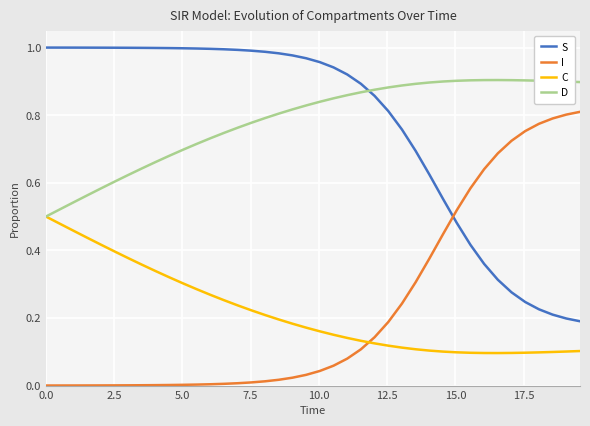

Rank the series by their maximum value, from highest to lowest.

S, D, I, C